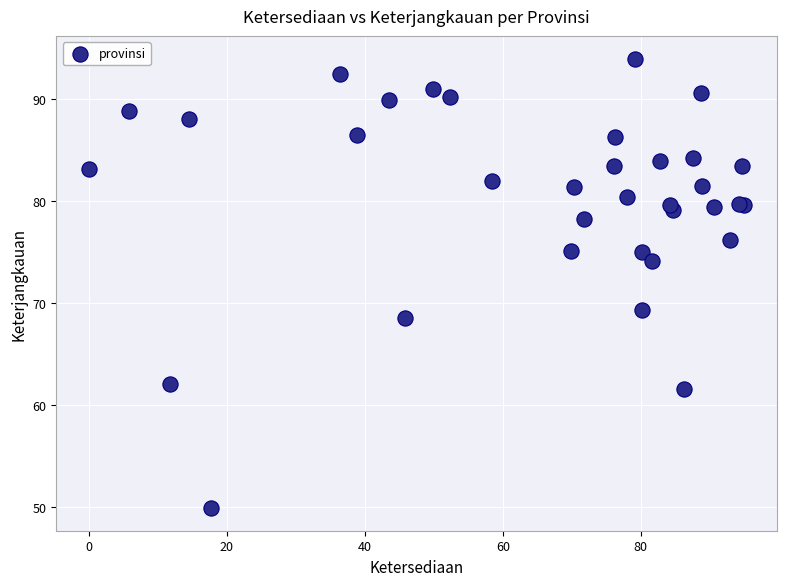

What Y value in the scatter plot is closest to 71?

69.3